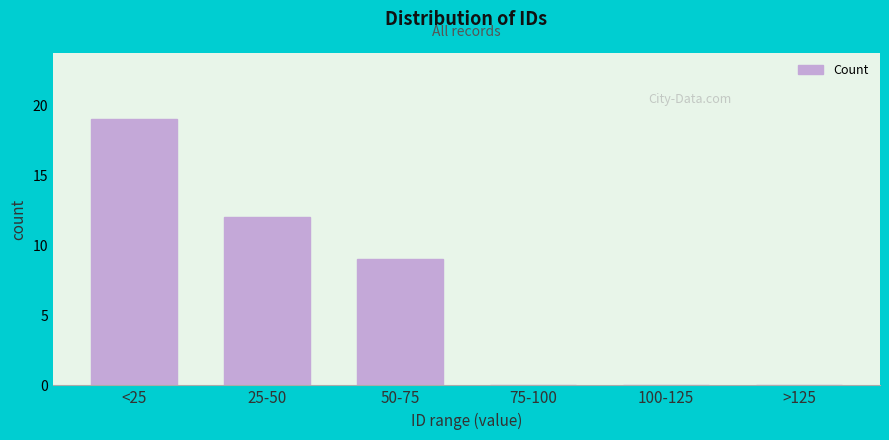

Reading left to right, list all the values displayed in this chart.

<25=19	25-50=12	50-75=9	75-100=0	100-125=0	>125=0